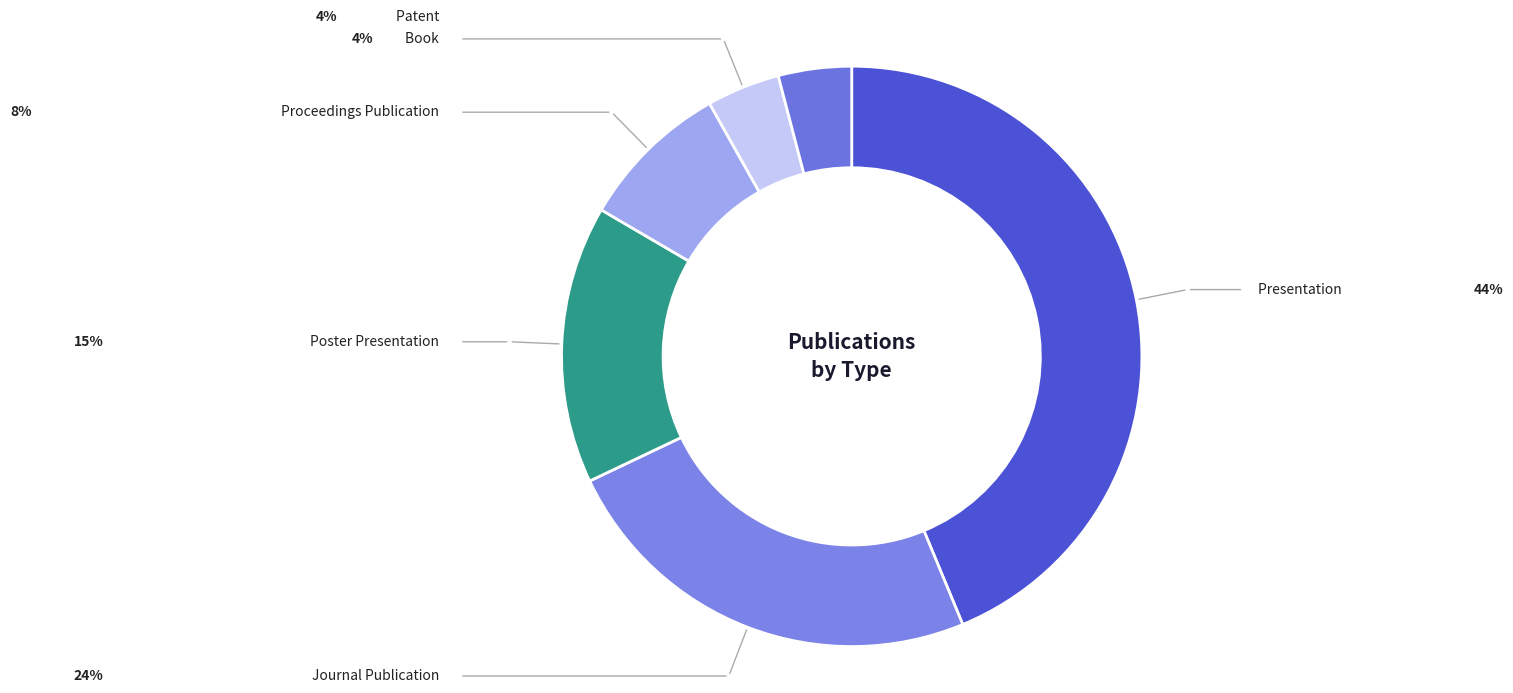

What is the smallest slice in the pie chart?

Book